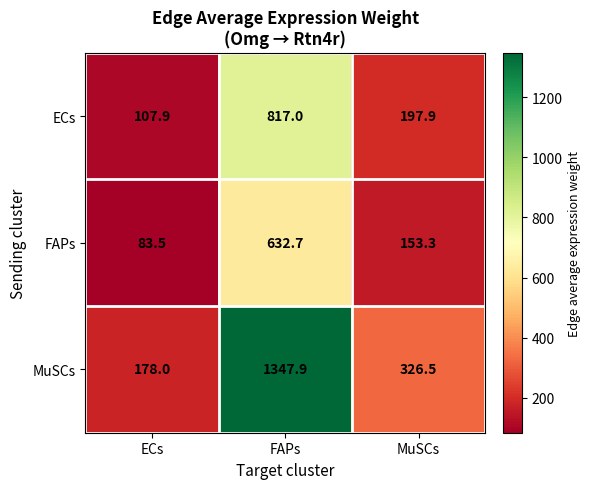

The value of MuSCs at FAPs is 1347.9. True or false?

True